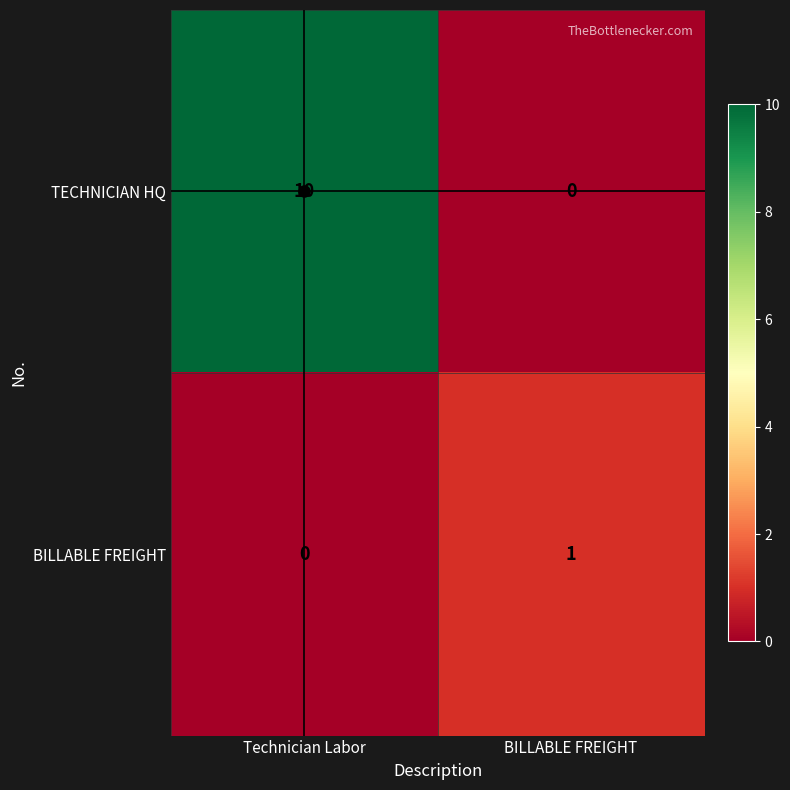

True or false: TECHNICIAN HQ has a value of 7 at Technician Labor.

False